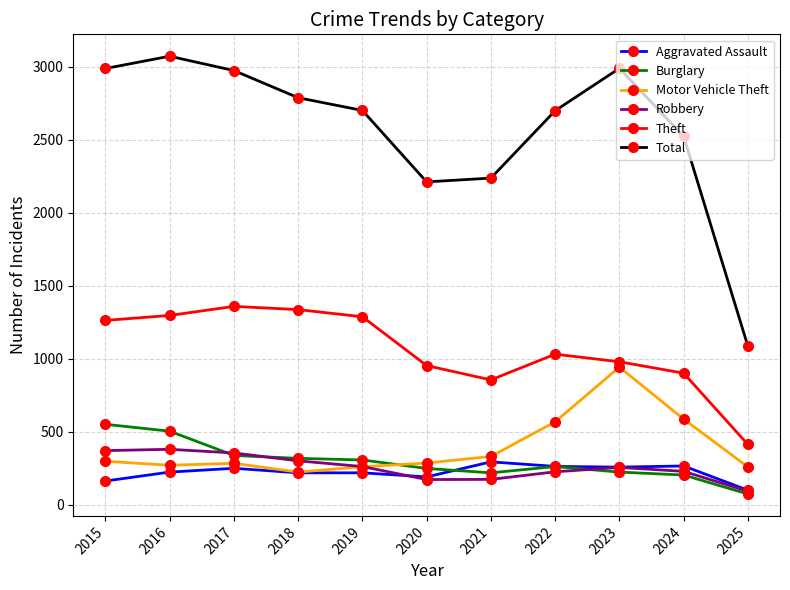

True or false: Aggravated Assault has a value of 72 at 2024.

False